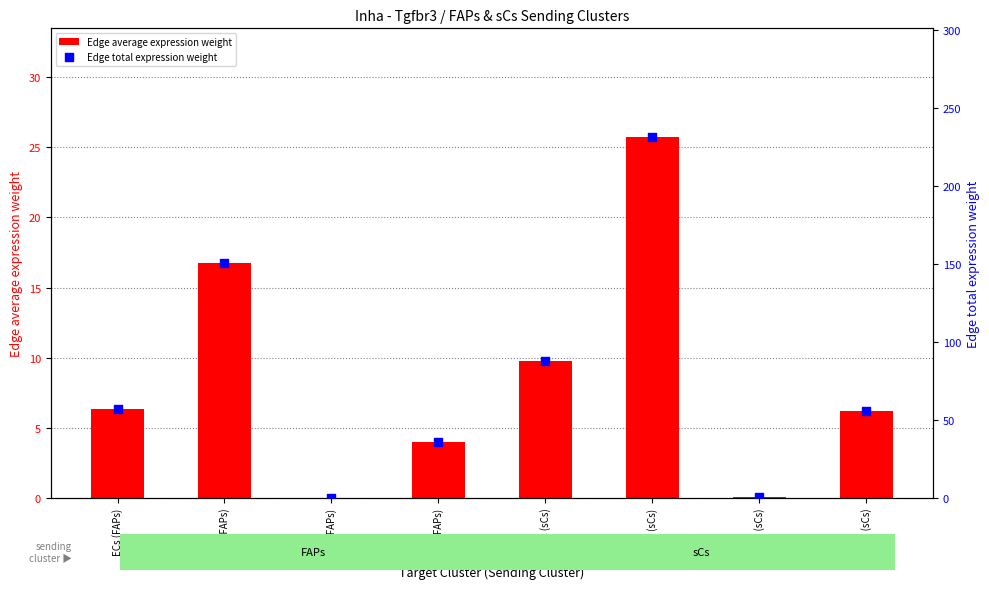

Which series contains the lowest Y value?

Edge average expression weight